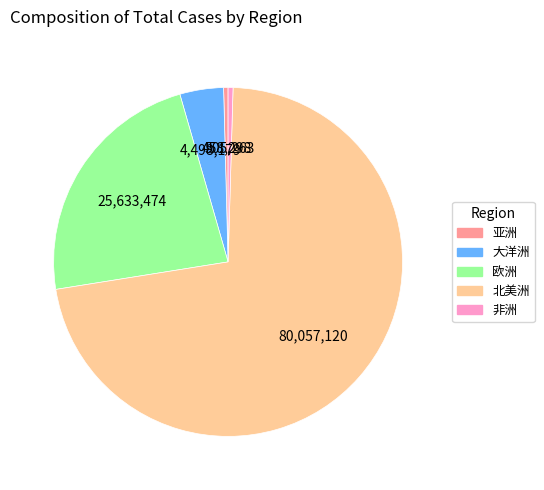

How many slices are in this pie chart?

5